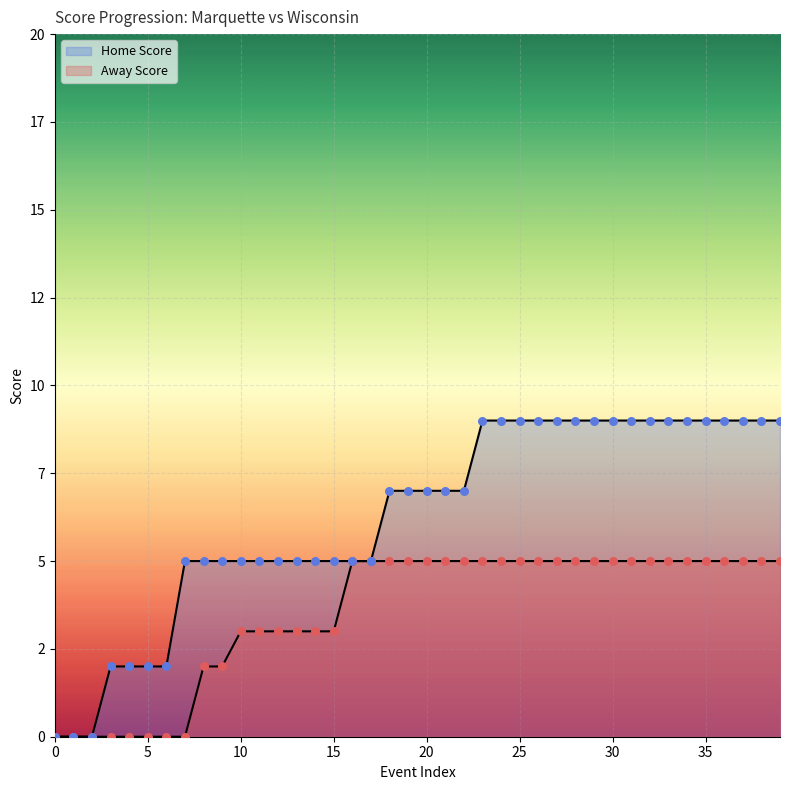

Which series contains the highest Y value?

Home Score